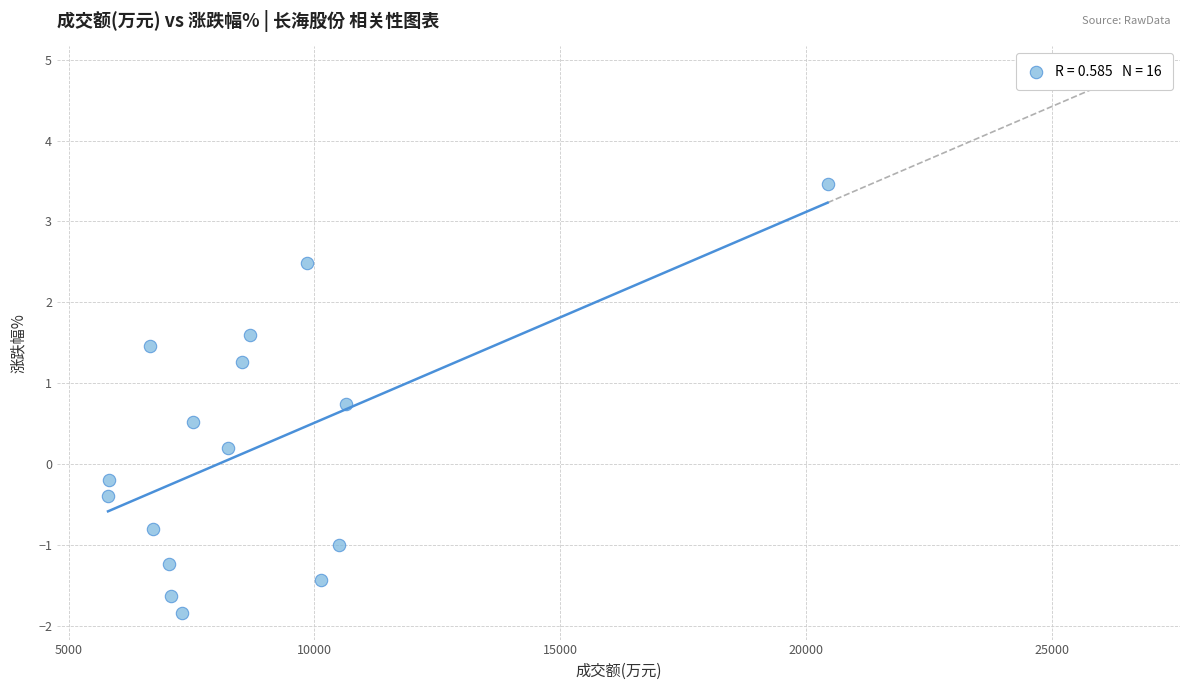

What is the range of Y values (max minus min)?

5.3